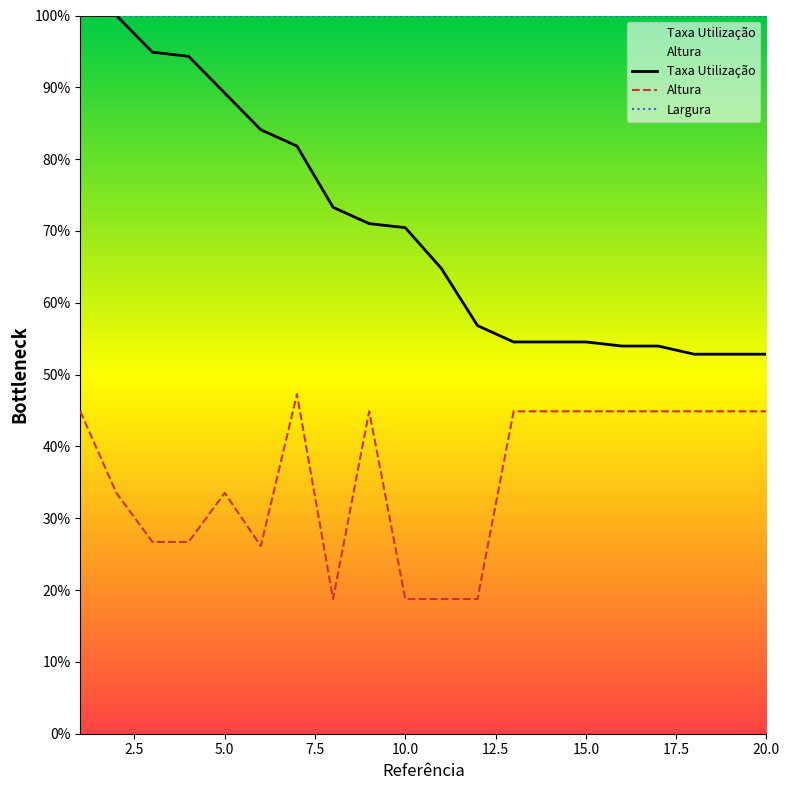

Which series has the largest total across all categories?

Largura